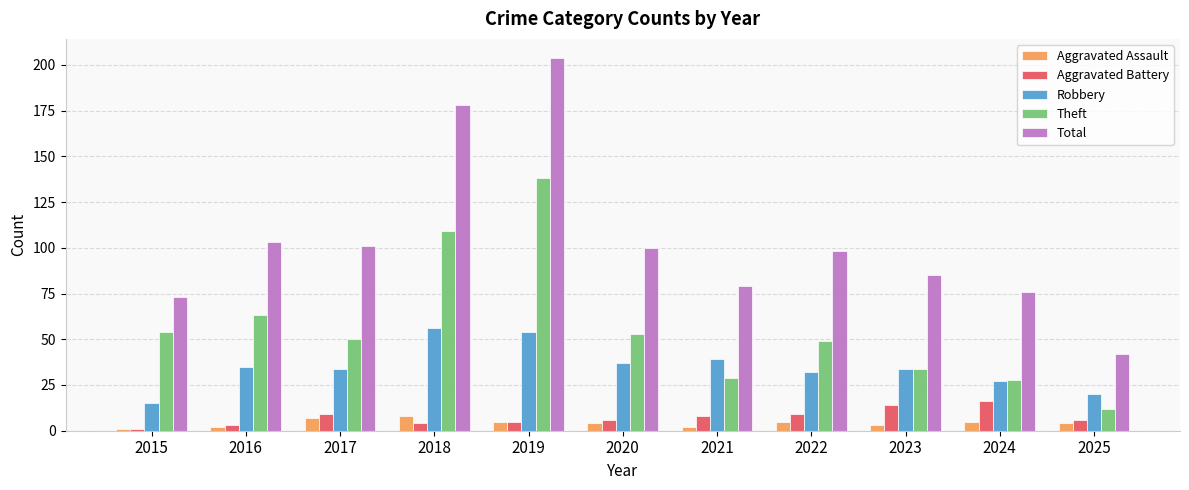

Rank the series by their maximum value, from lowest to highest.

Aggravated Assault, Aggravated Battery, Robbery, Theft, Total